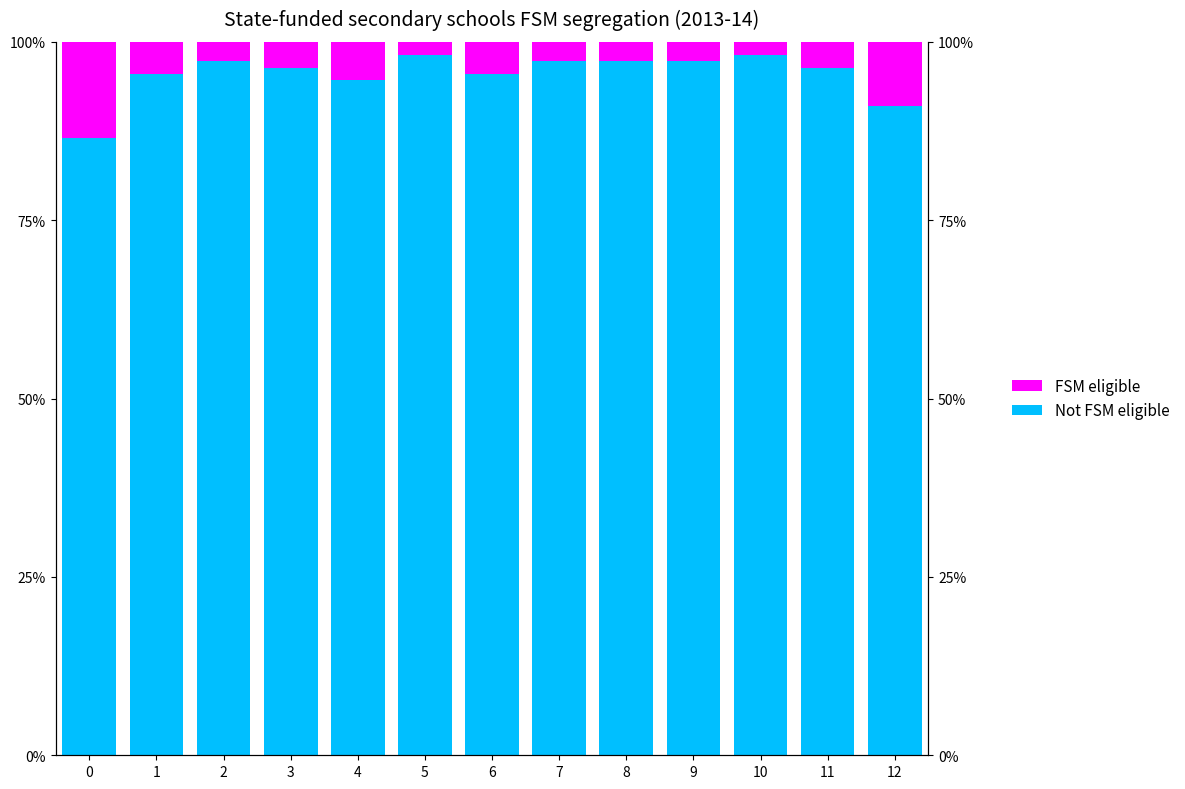

Are the bars horizontal?

No